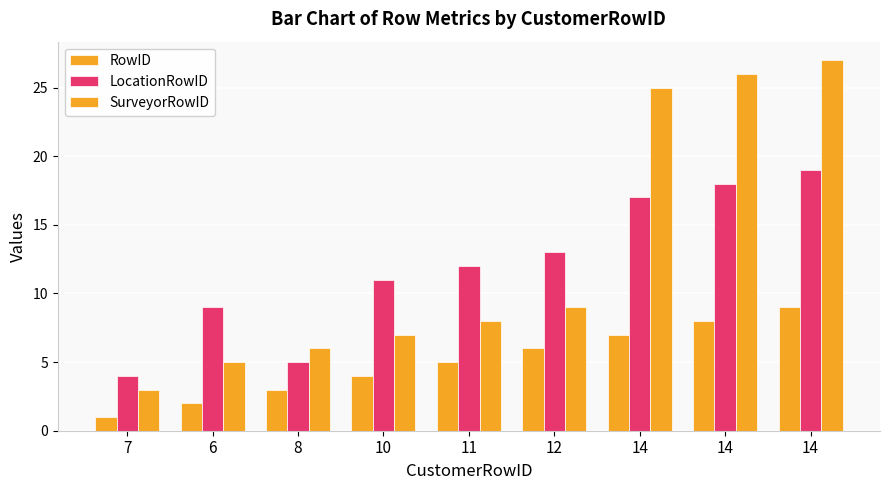

What is the difference between the RowID values at 7 and 14?

7